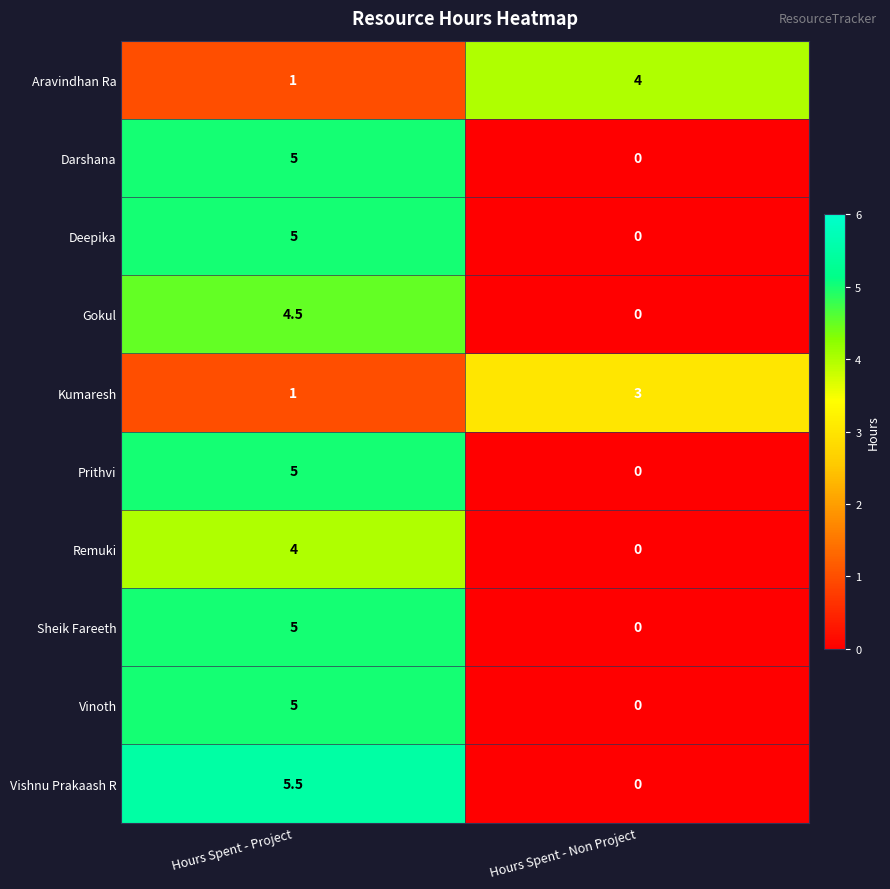

At how many categories does at least one series exceed 3?

2